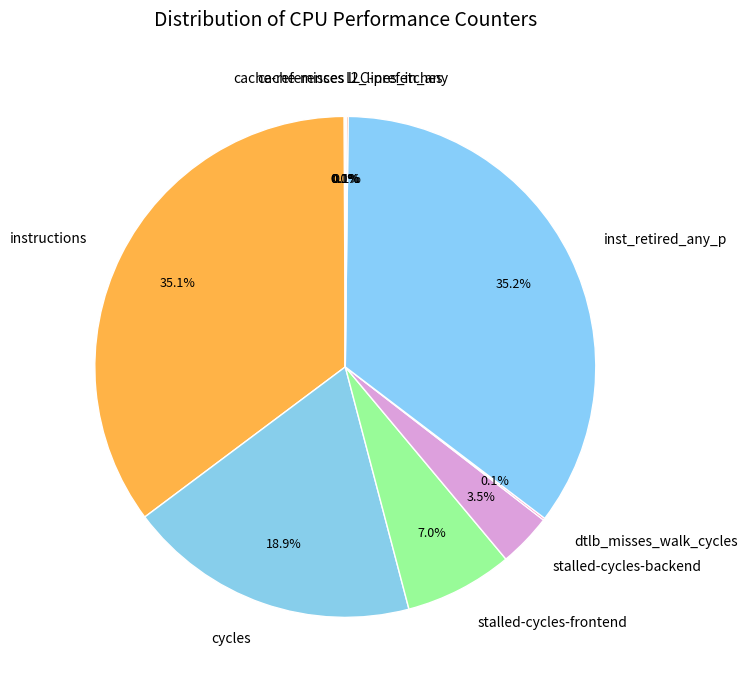

Between cycles and inst_retired_any_p, which is larger?

inst_retired_any_p